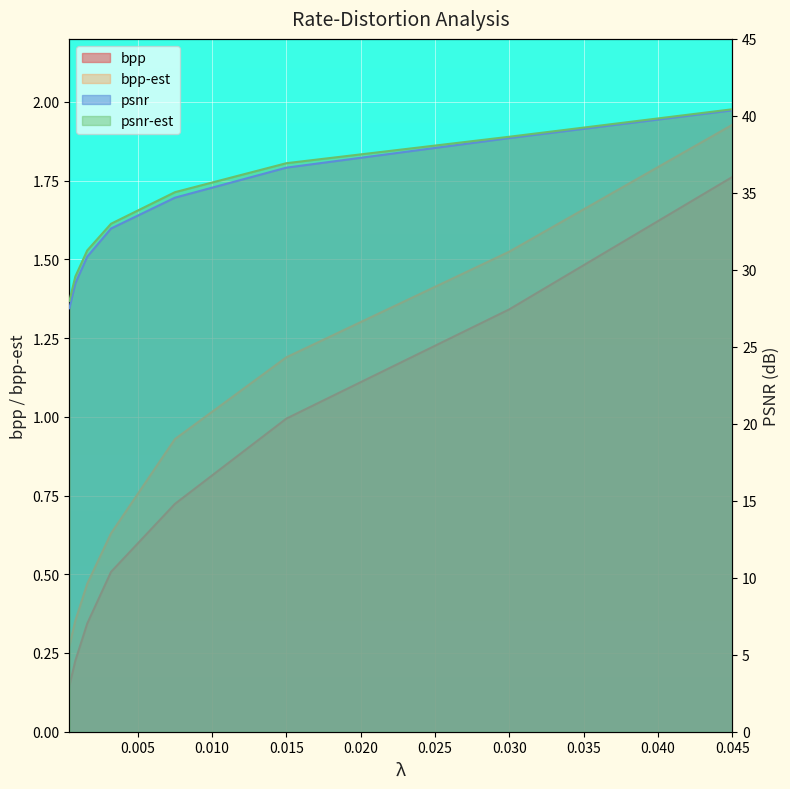

Is the value of bpp-est at 0.0004 greater than the value of bpp at 0.0016?

No